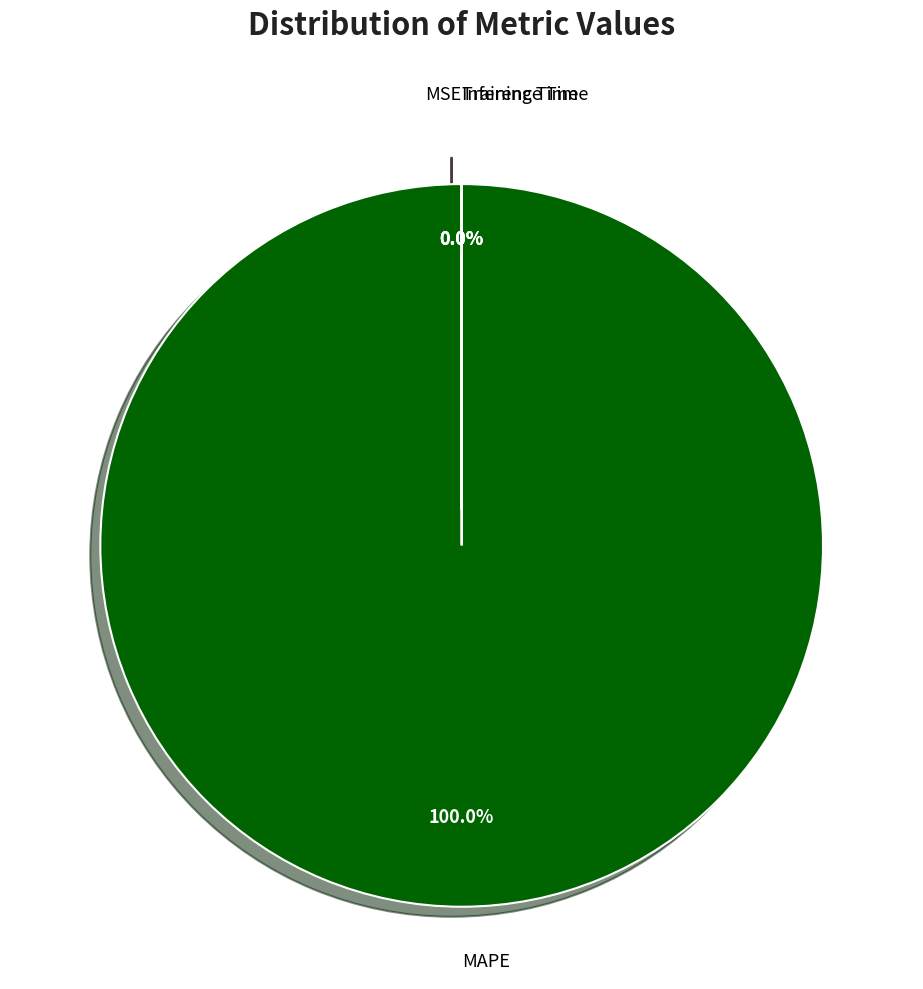

What is the largest slice in the pie chart?

MAPE